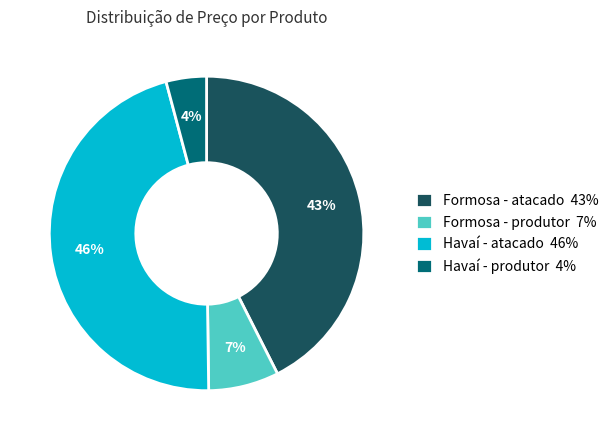

Does any single category account for the majority?

No